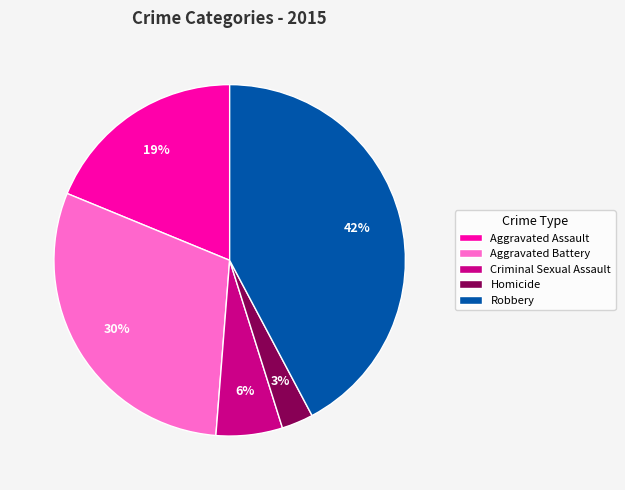

Between Aggravated Battery and Criminal Sexual Assault, which is larger?

Aggravated Battery